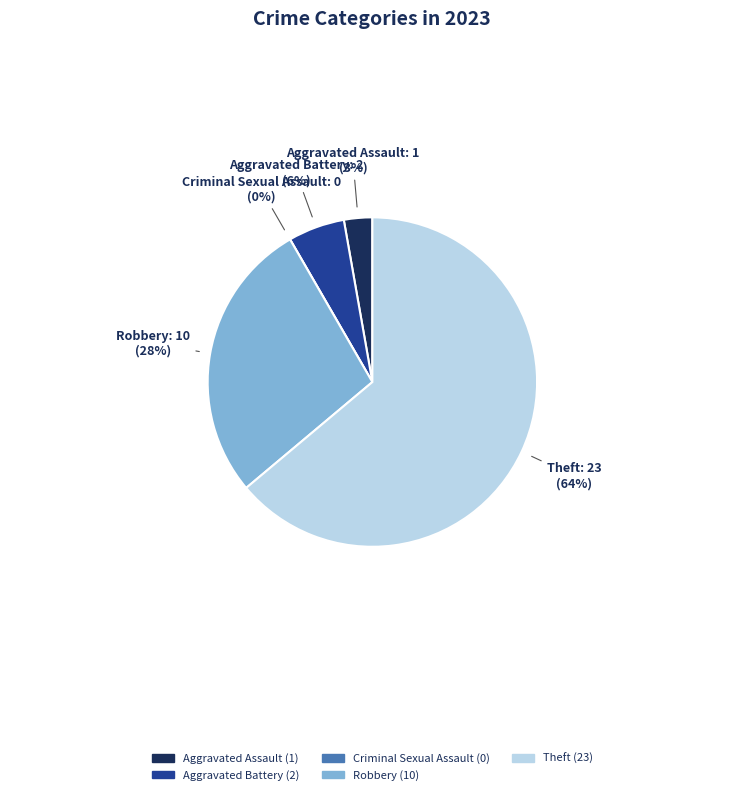

Do Aggravated Assault and Criminal Sexual Assault together represent more than half of the pie?

No